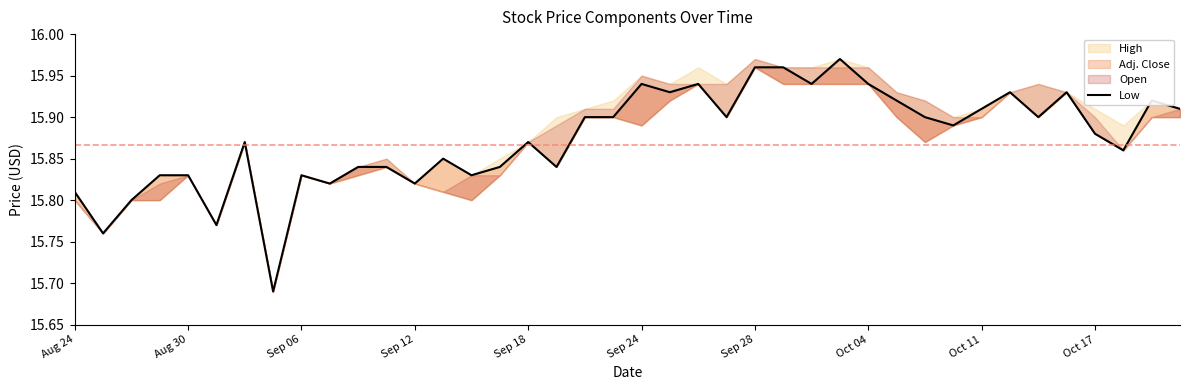

Does the chart have visible grid lines?

No